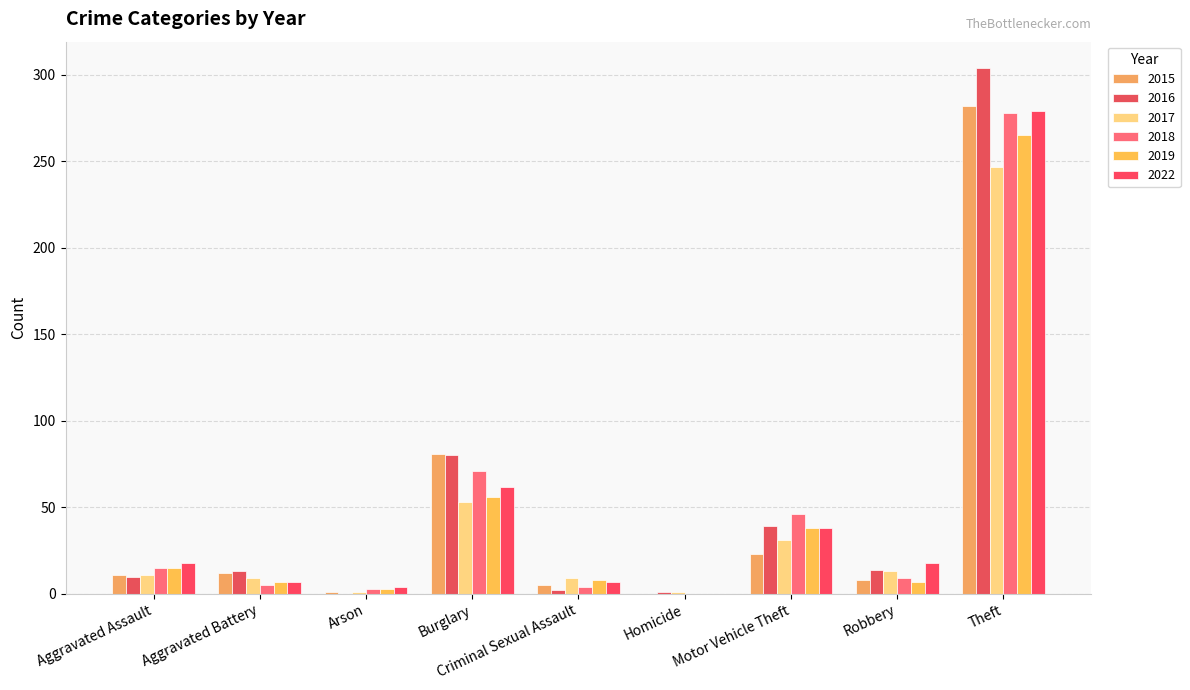

Are the bars grouped side by side (vs. stacked)?

Yes